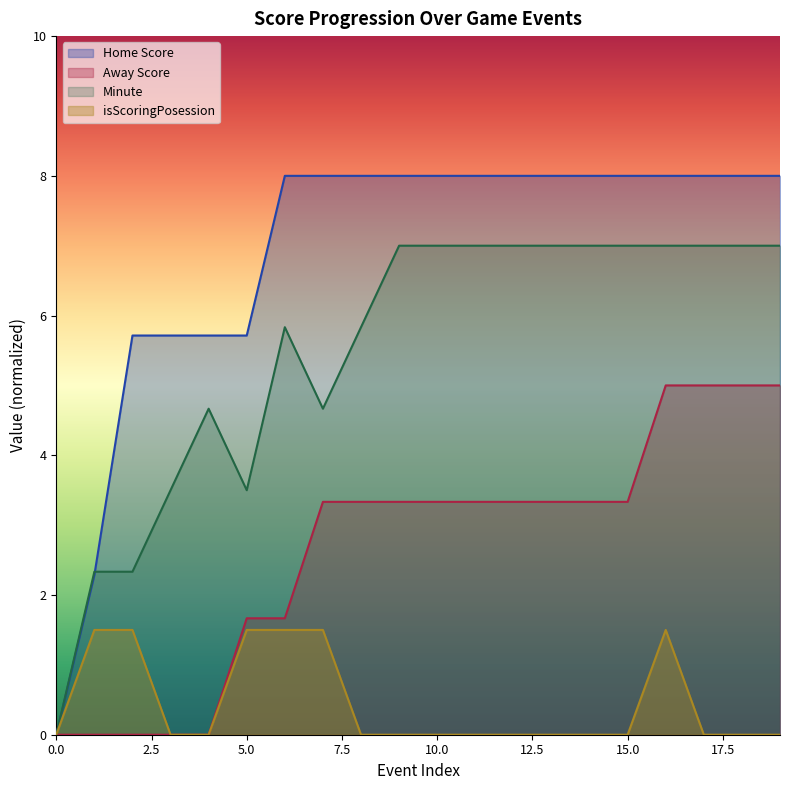

The value of isScoringPosession at 14 is 0.0. True or false?

True